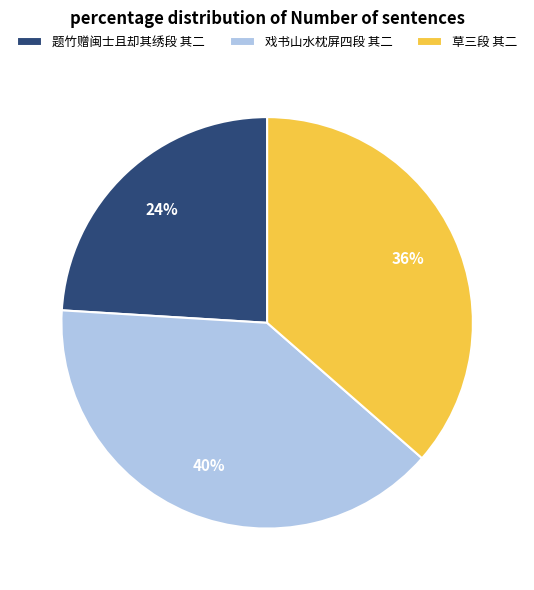

True or false: 戏书山水枕屏四段 其二 accounts for 53% of the total.

False